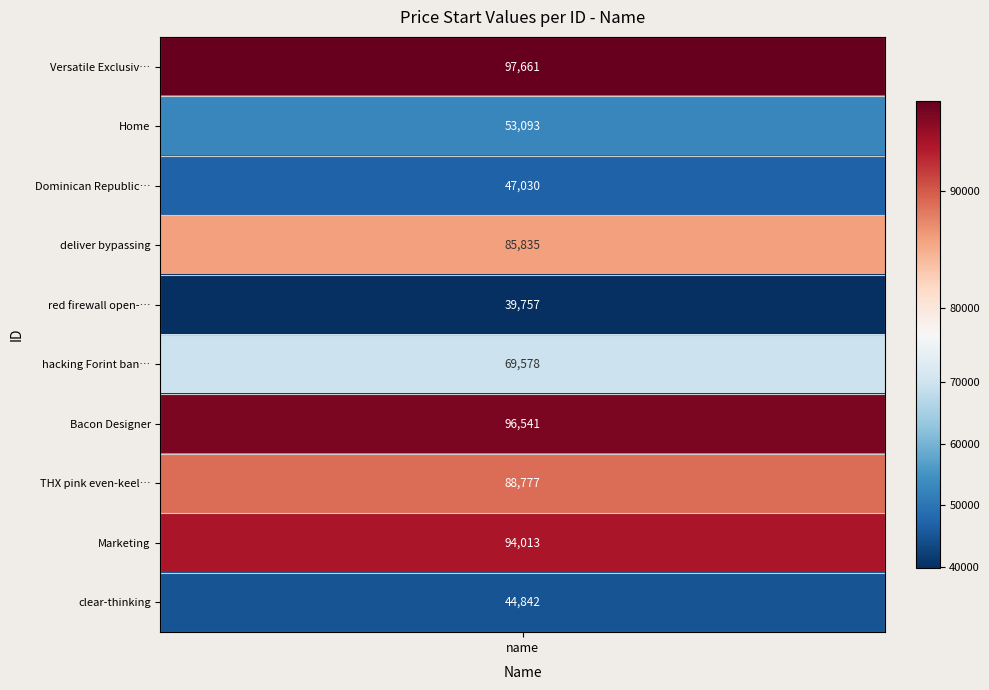

Approximately how many times larger is the value at 2 compared to 4?

1.2